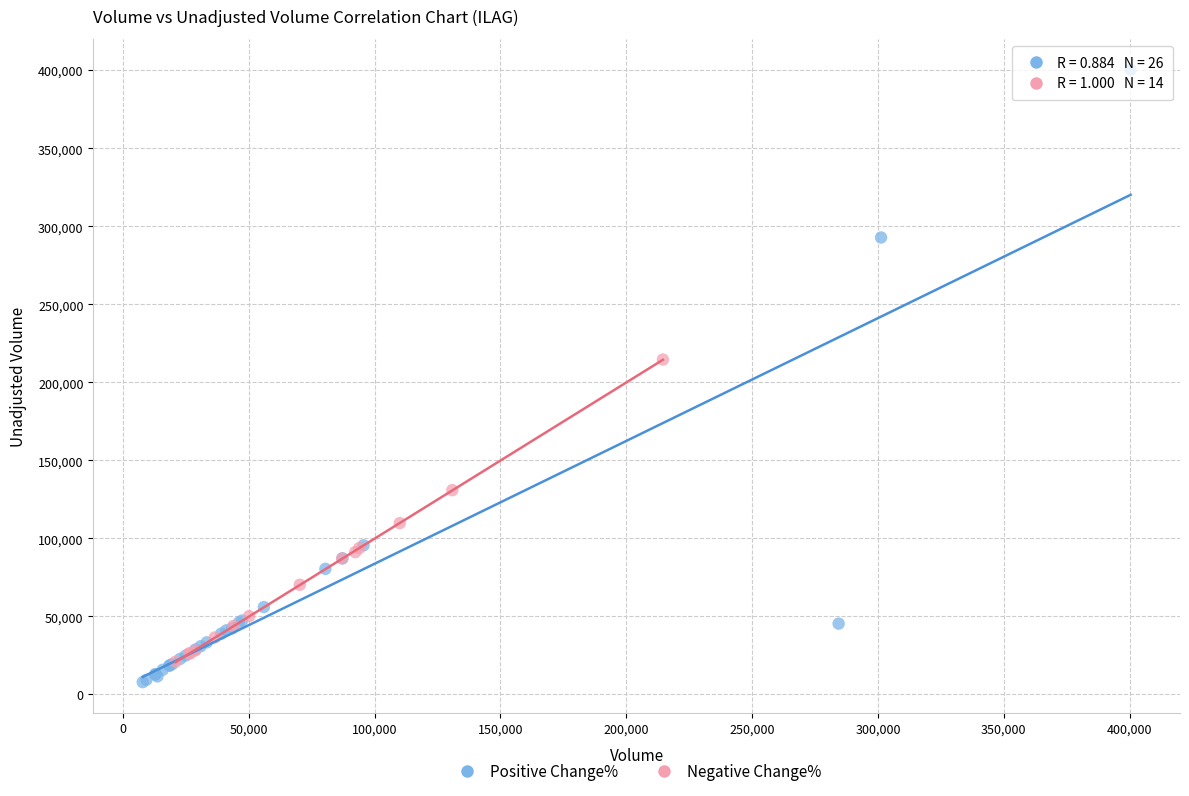

What are all the series names shown in the legend?

Positive Change%, Negative Change%